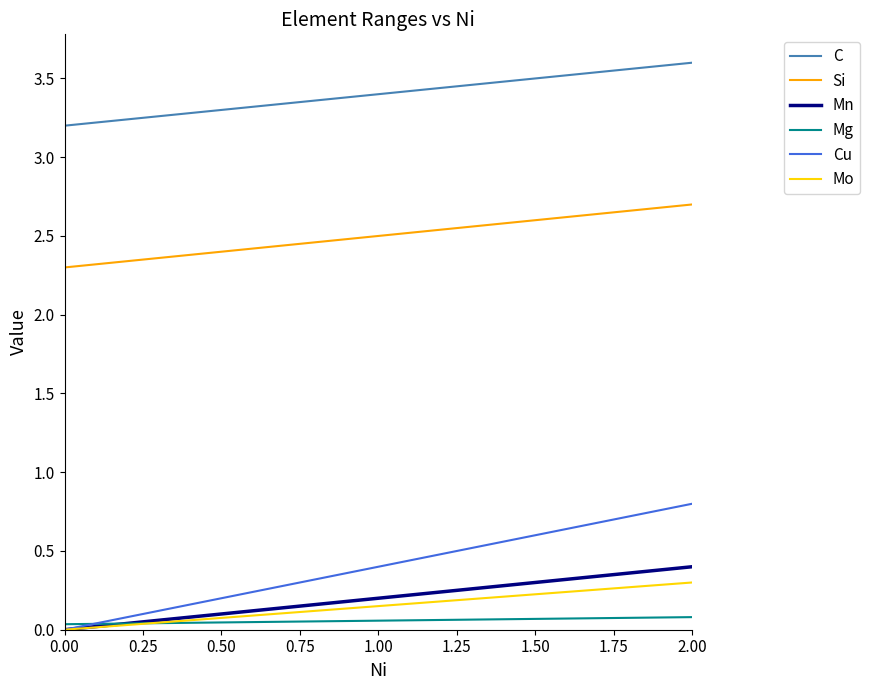

What are all the series names shown in the legend?

C, Si, Mn, Mg, Cu, Mo